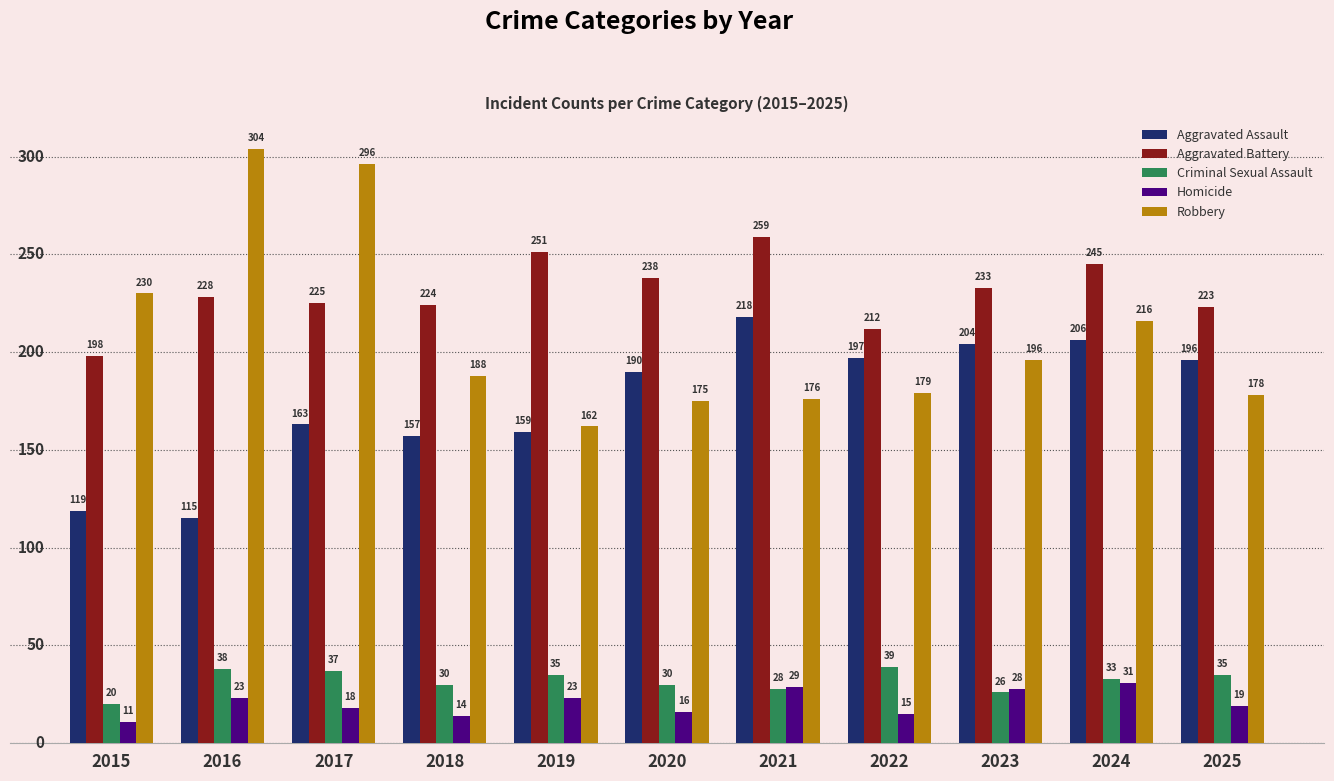

Where does the Homicide series first go above 19?

2016